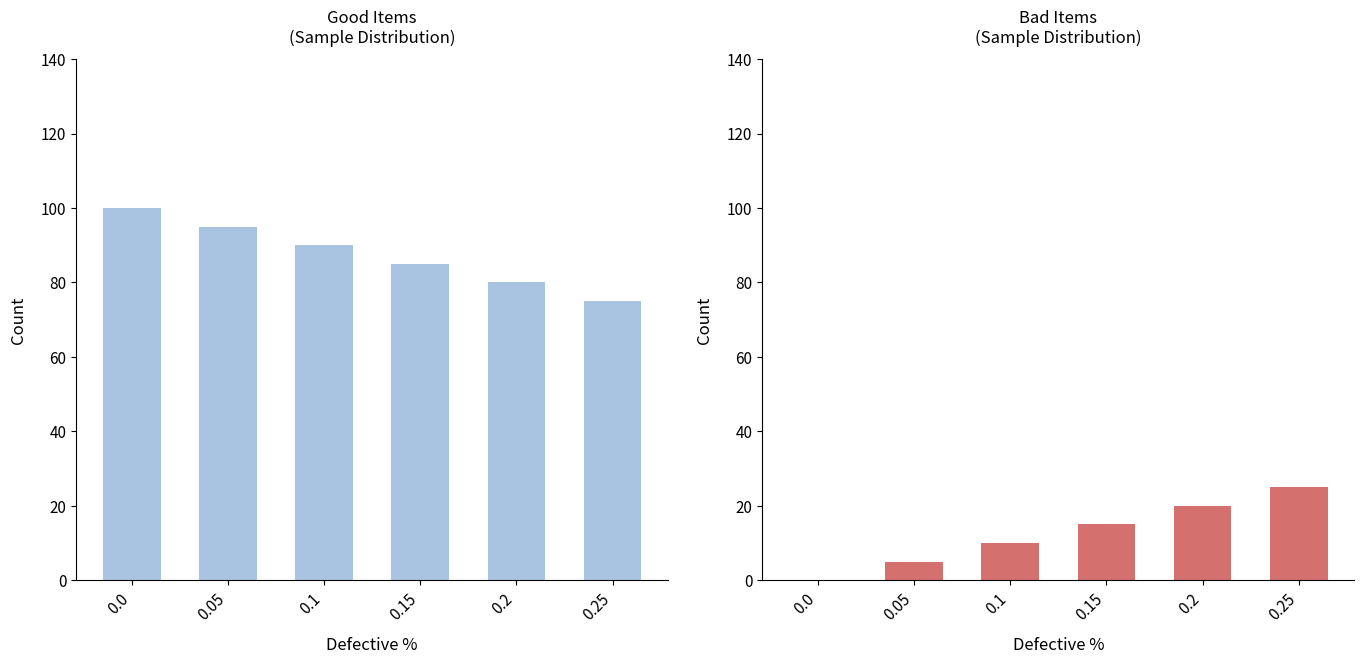

List the series in order of their overall mean, highest first.

Good, Bad